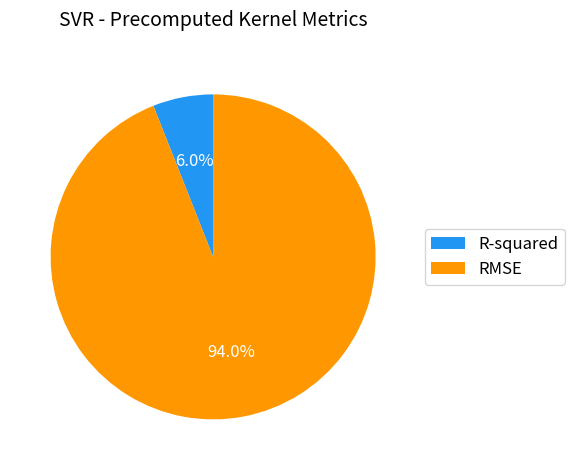

Rank the categories by value from highest to lowest.

RMSE, R-squared